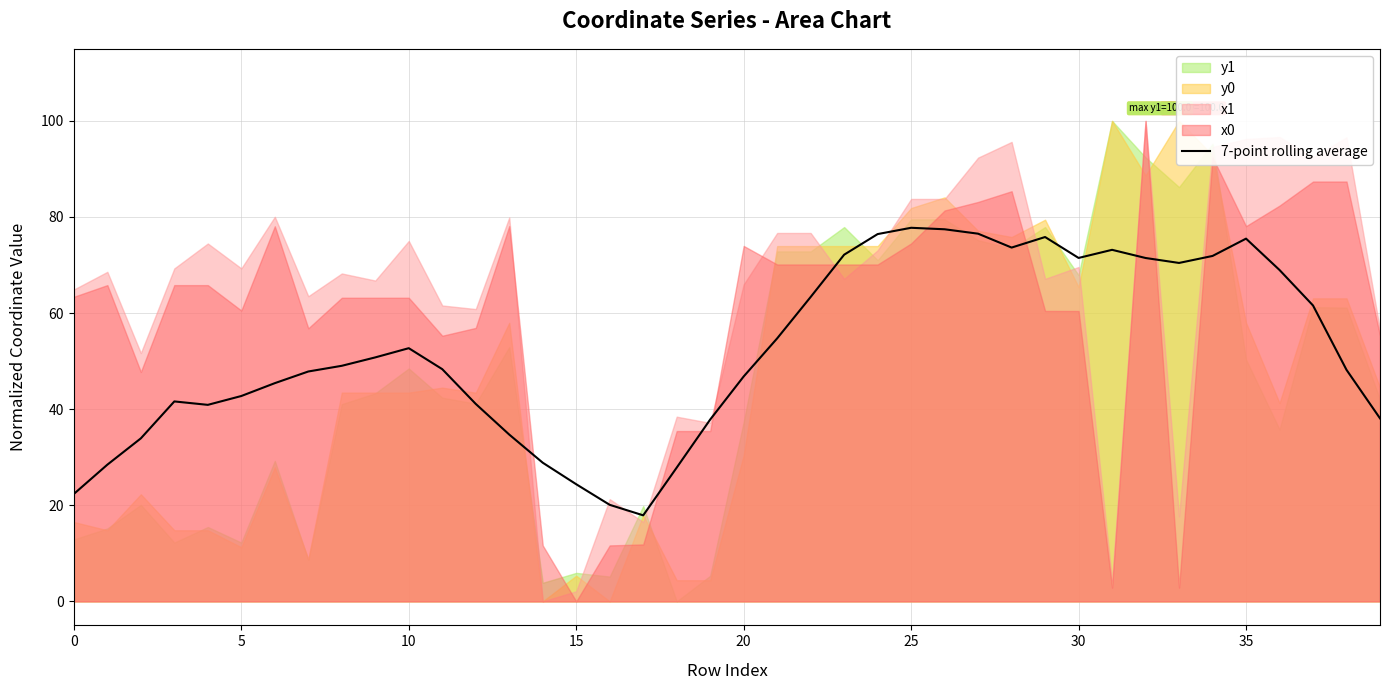

What is the average value?

52.1